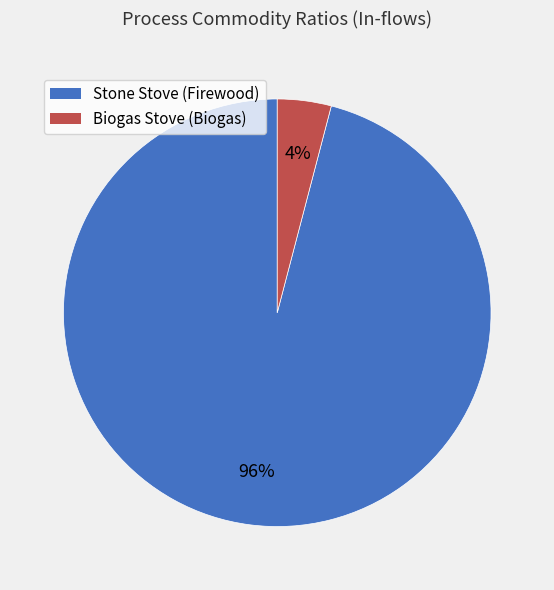

Does Stone Stove (Firewood) represent more than half of the total?

Yes